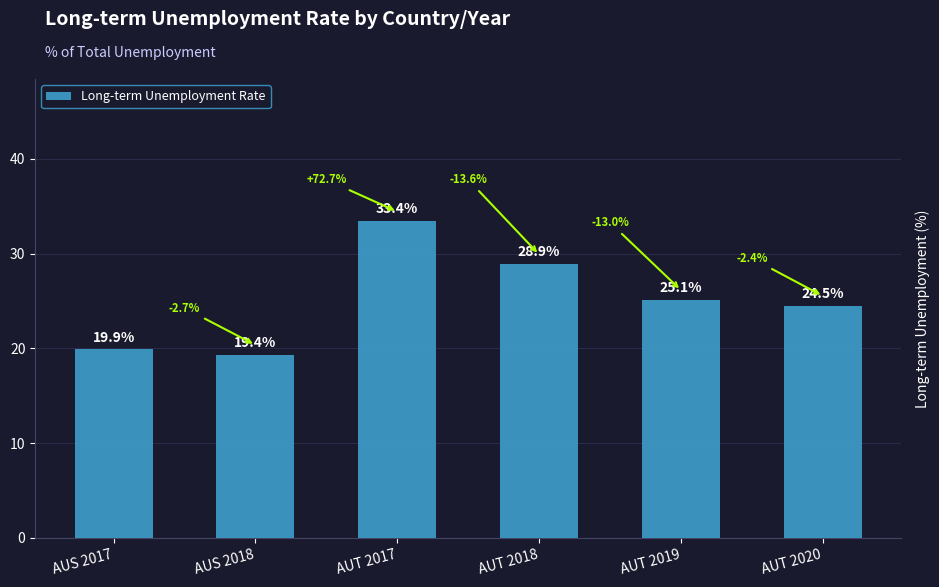

How many bars are there in total?

6